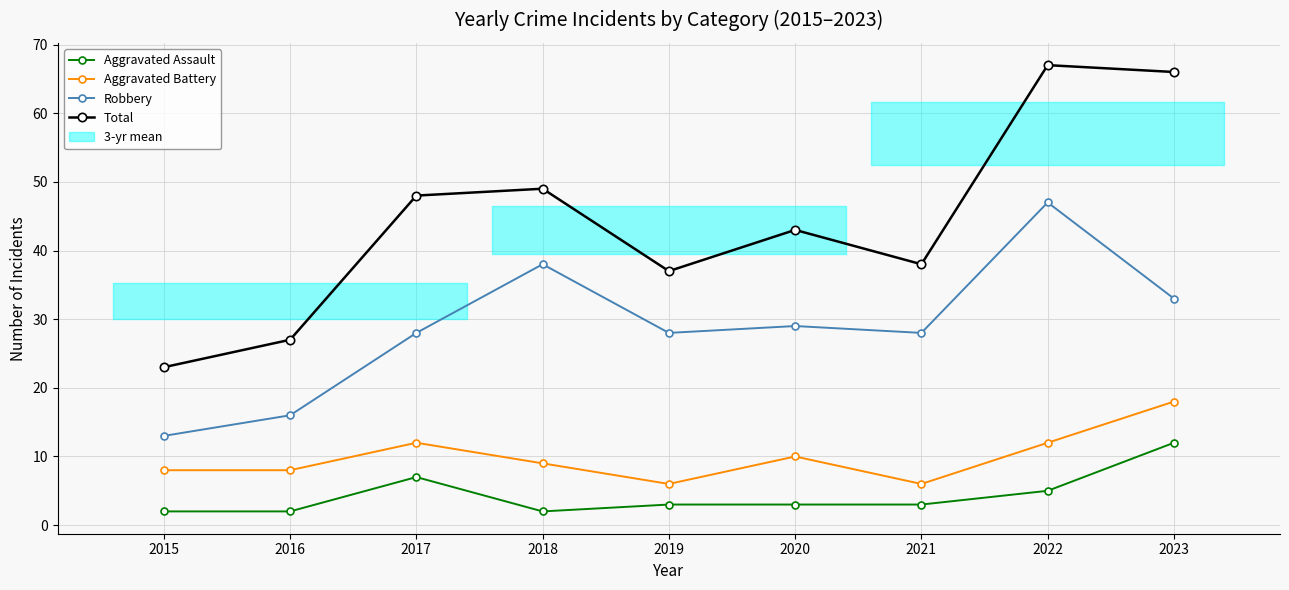

At how many categories does at least one series exceed 54?

2